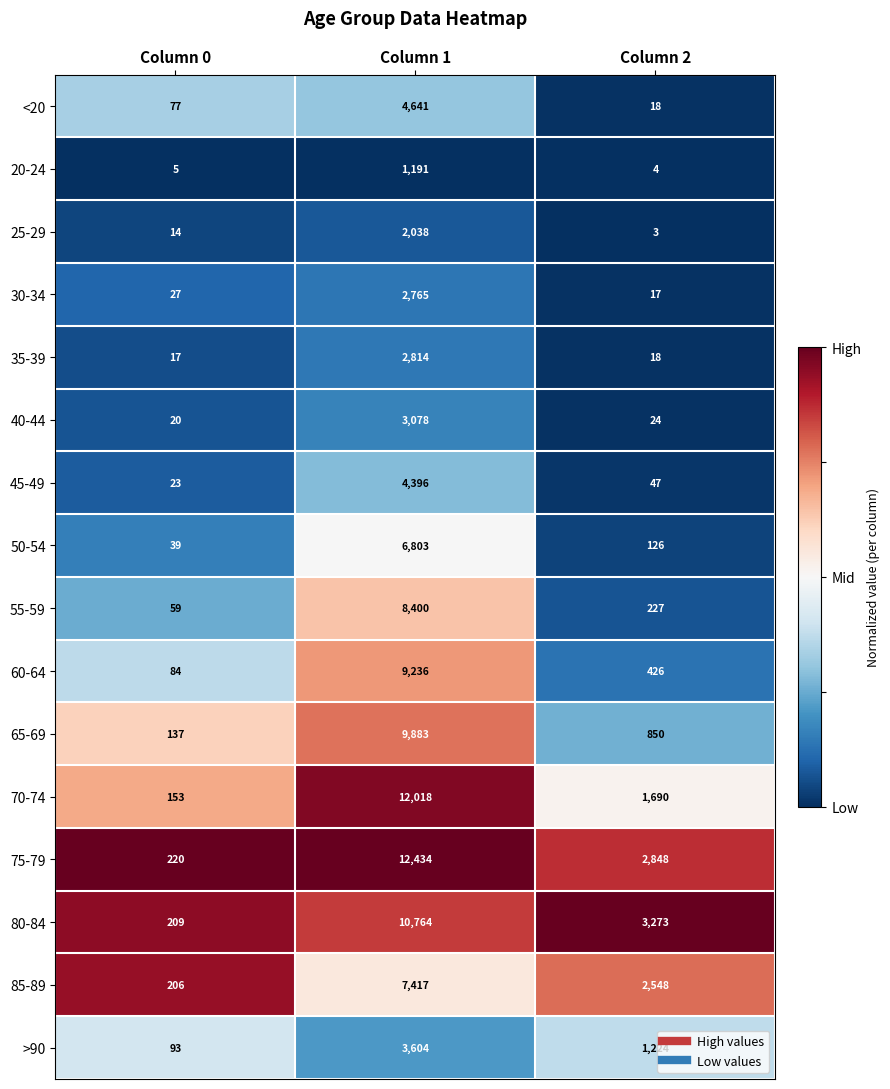

What is the minimum value shown in the chart?

3